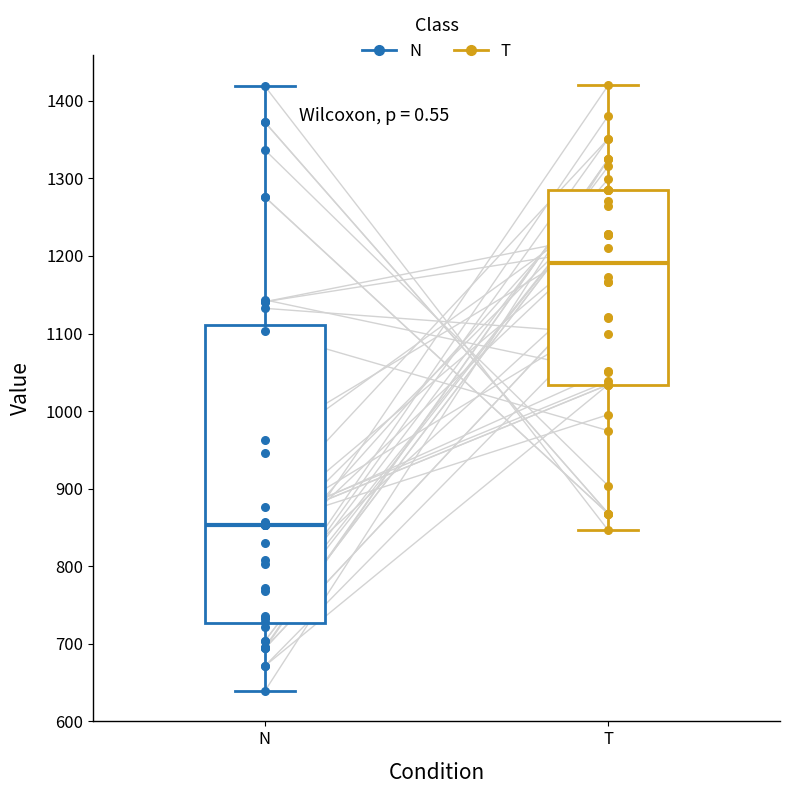

Comparing the boxes themselves (not the whiskers), which one is the tallest?

N